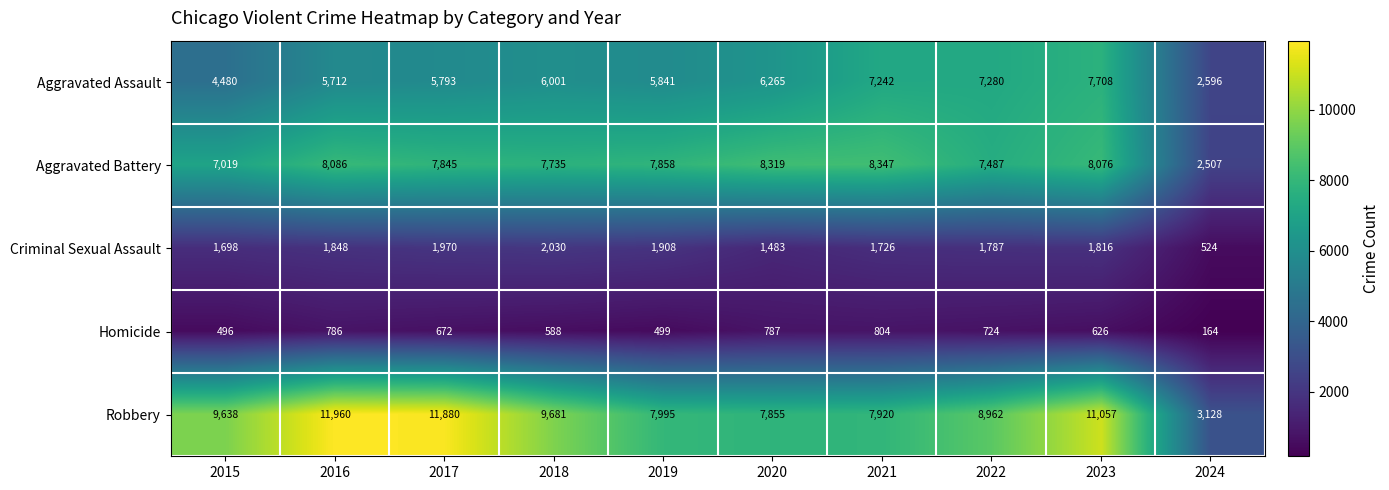

What is the difference between the second highest and minimum values in the Aggravated Assault series?

4684